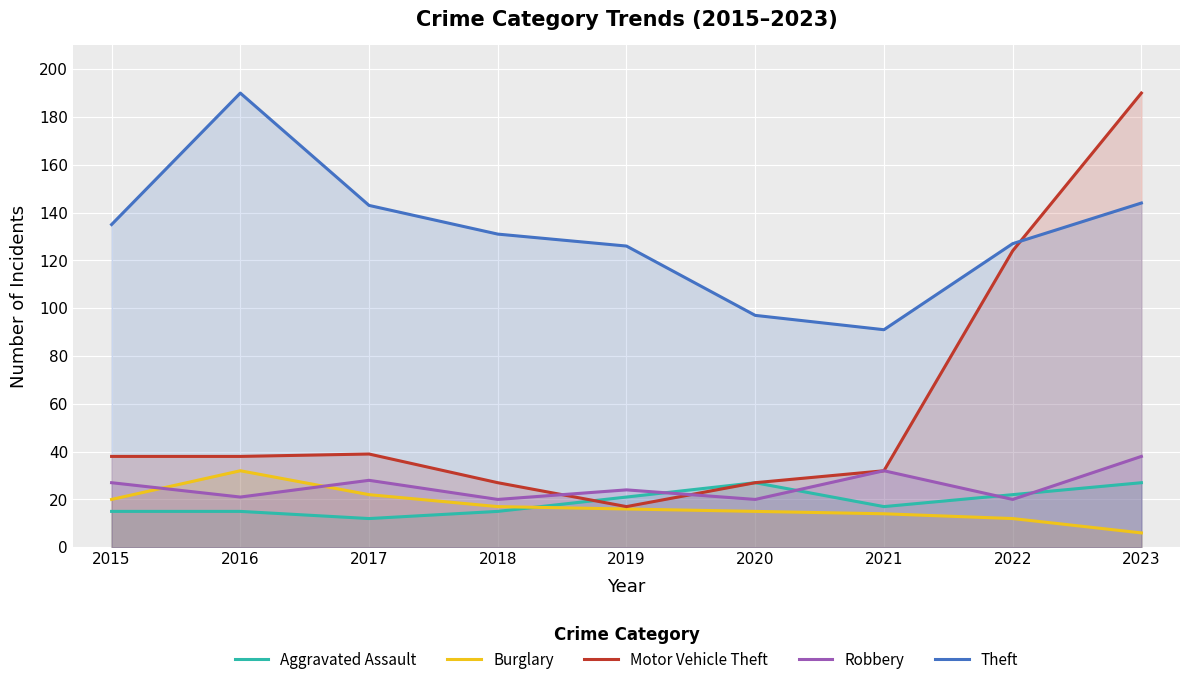

After their last crossing, which series has the higher values: Burglary or Aggravated Assault?

Aggravated Assault